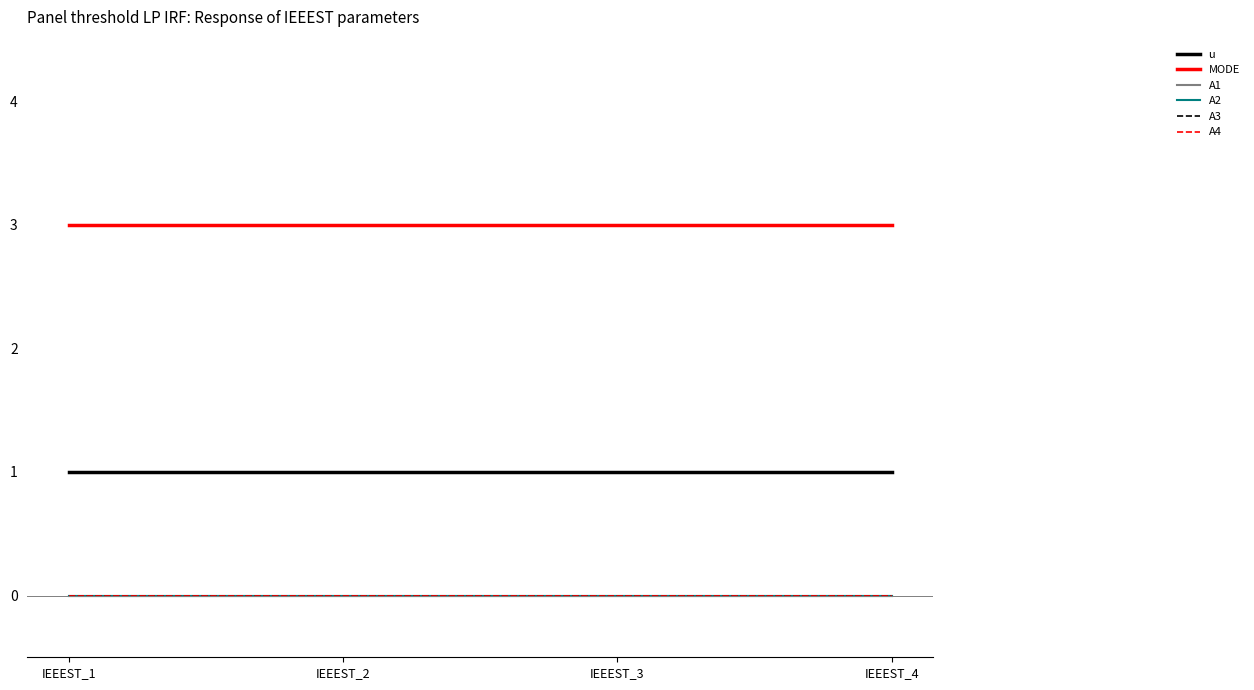

True or false: A4 and A1 intersect in this chart.

False